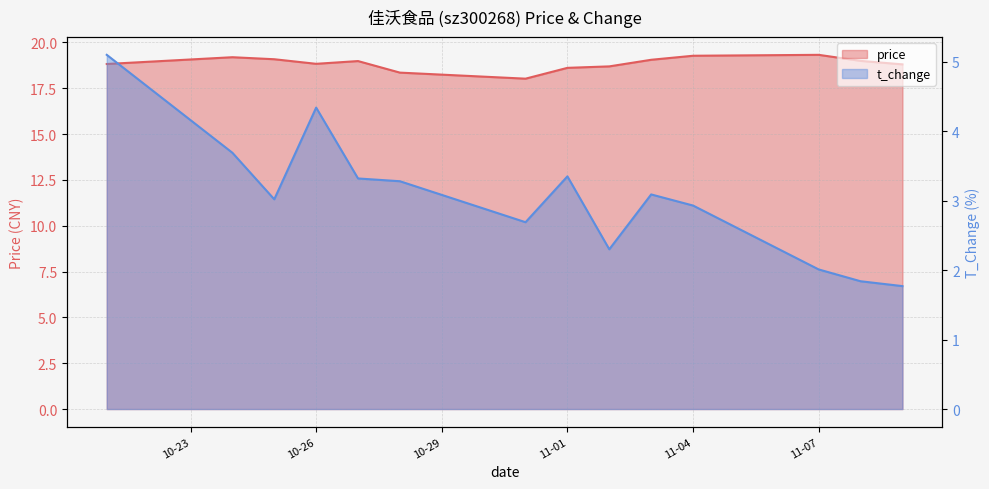

True or false: price and t_change cross at least once.

False